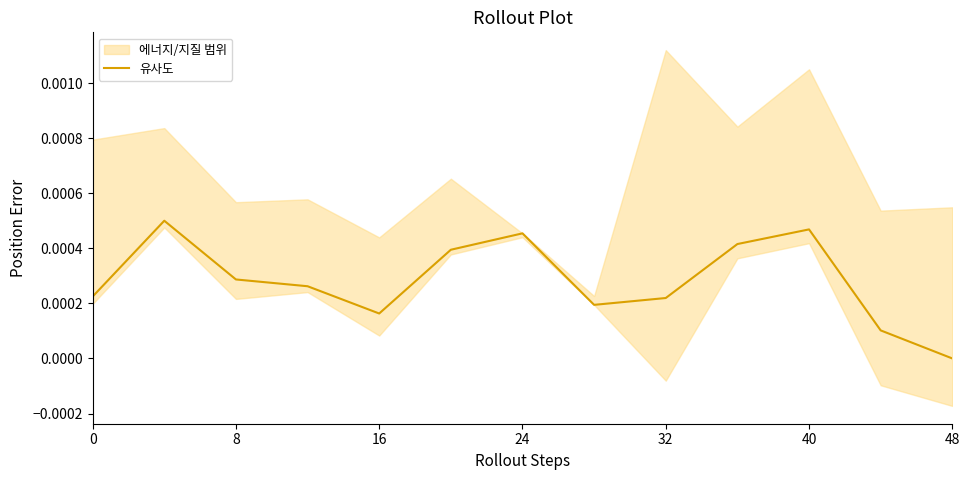

Which category has the lowest value in the 유사도 series?

48